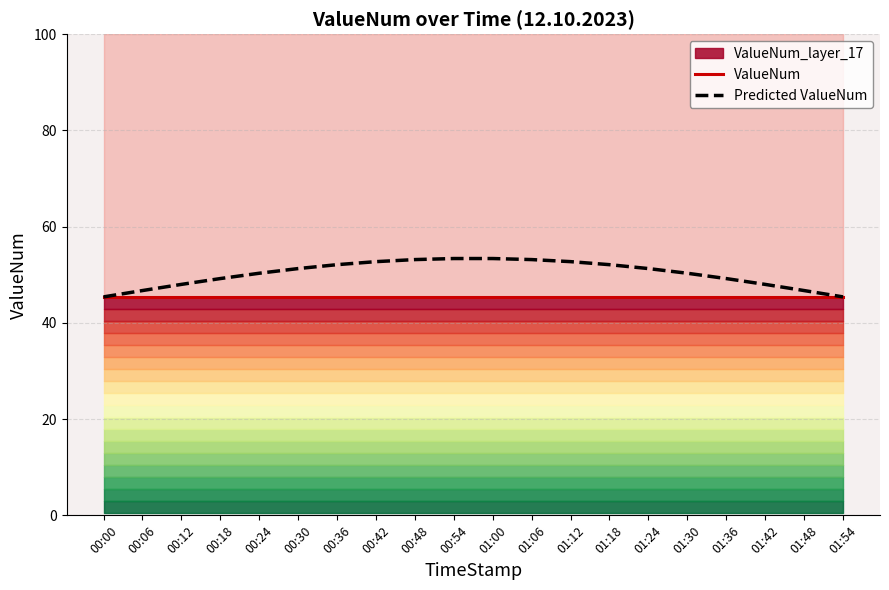

What is the difference between the maximum and minimum values in the Predicted ValueNum series?

8.0